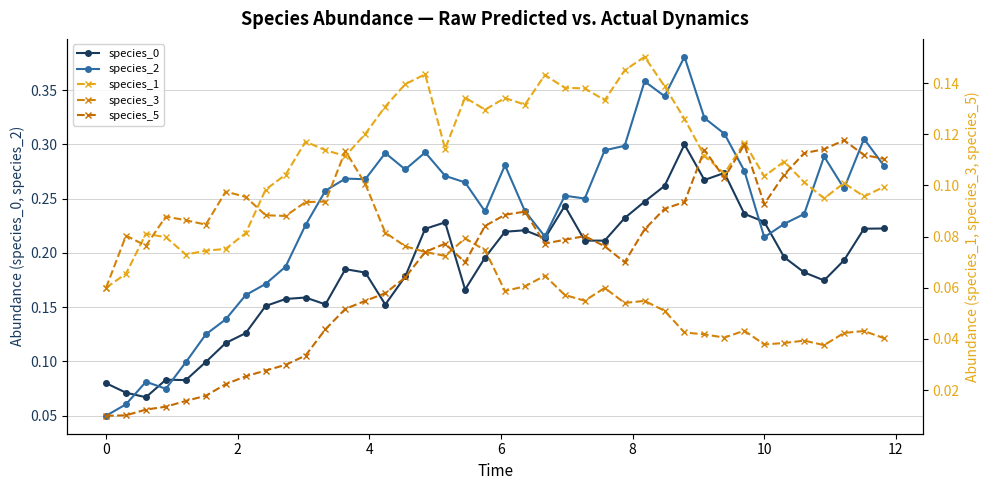

True or false: species_2 has more than 2 interior local peaks.

True